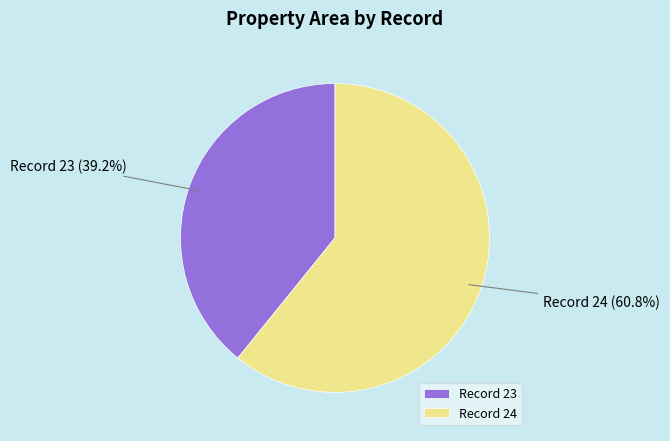

Which category has the smallest portion of the pie?

Record 23